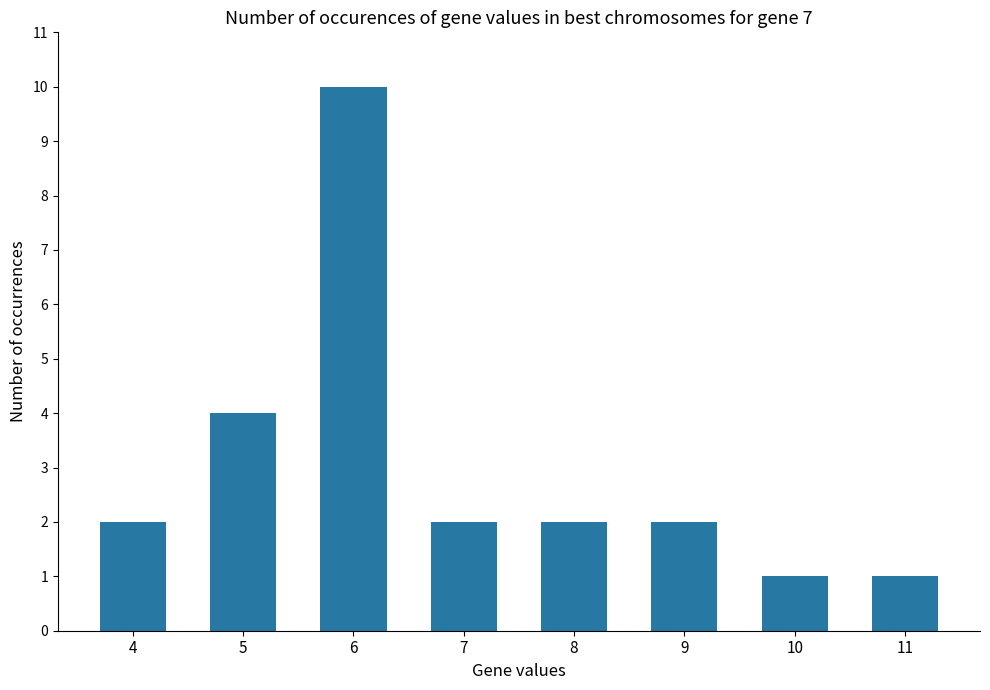

How many bars are there in total?

8